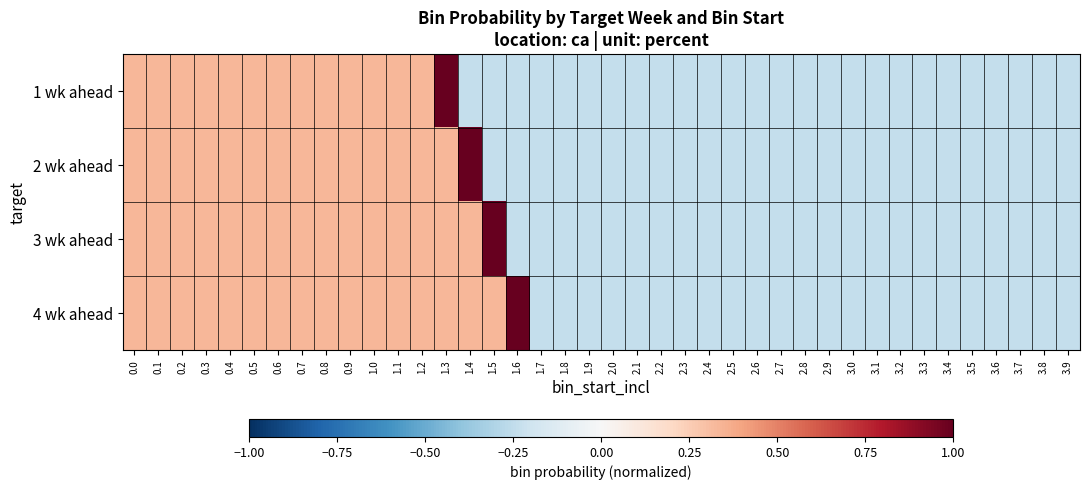

At 3.4, list the series in order from smallest to largest.

1 wk ahead, 2 wk ahead, 3 wk ahead, 4 wk ahead